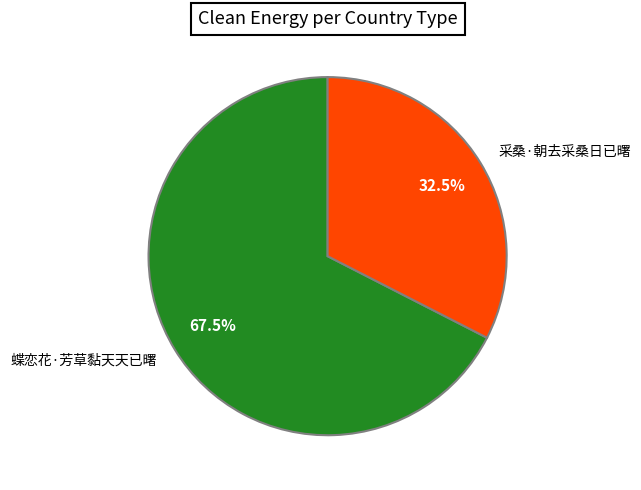

What is the smallest slice in the pie chart?

采桑·朝去采桑日已曙